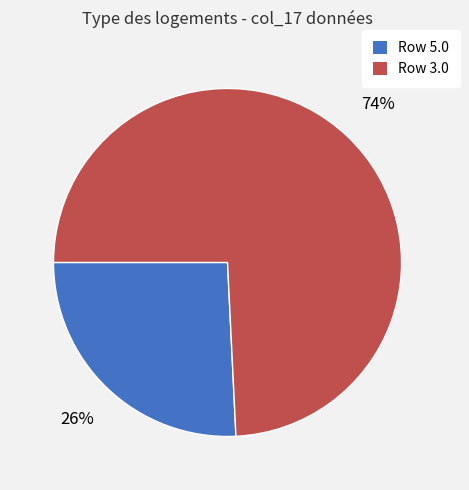

Which has a higher value, Row 5.0 or Row 3.0?

Row 3.0